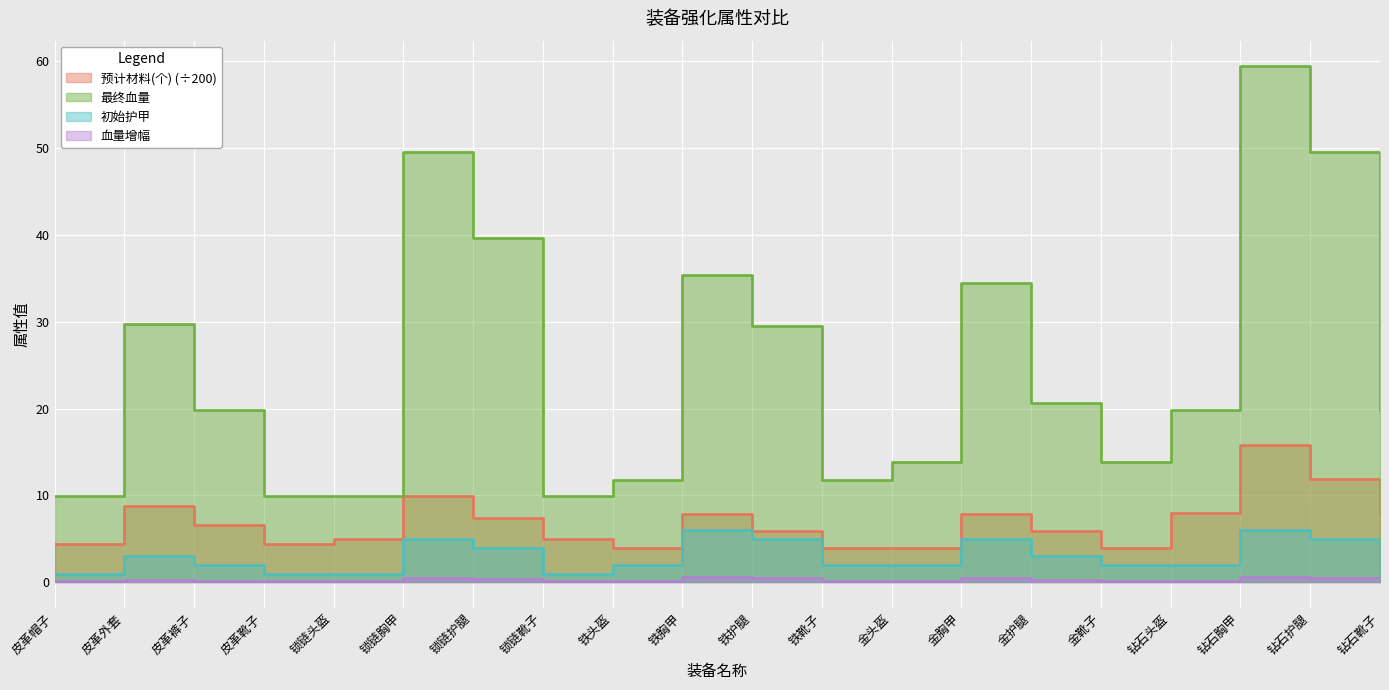

In 预计材料(个), how many points are lower than both neighbors (excluding endpoints)?

4